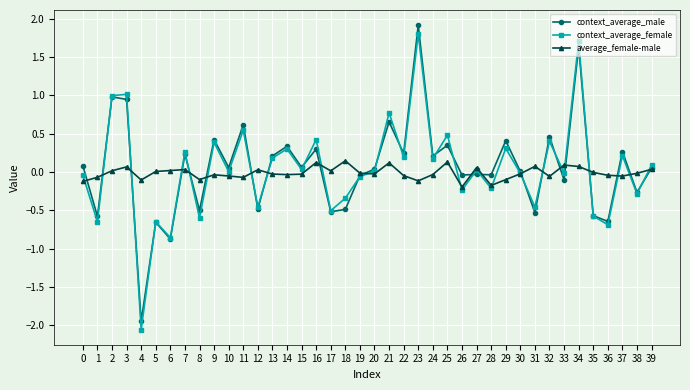

Which label corresponds to the largest value in the chart?

23